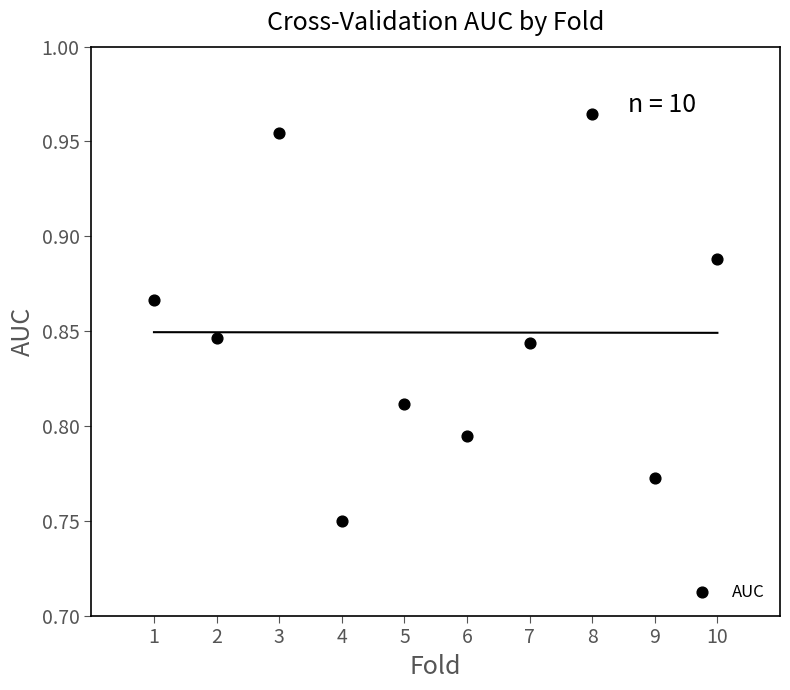

What is the range of X values (max minus min)?

9.0